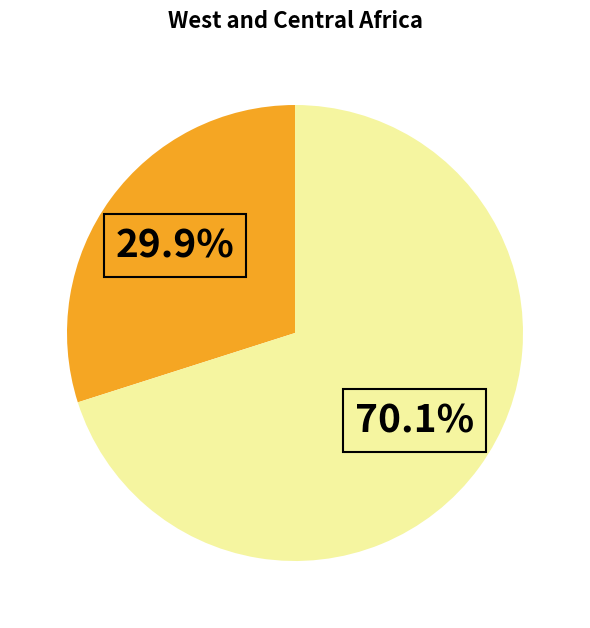

Is there any slice that represents more than half of the pie?

Yes